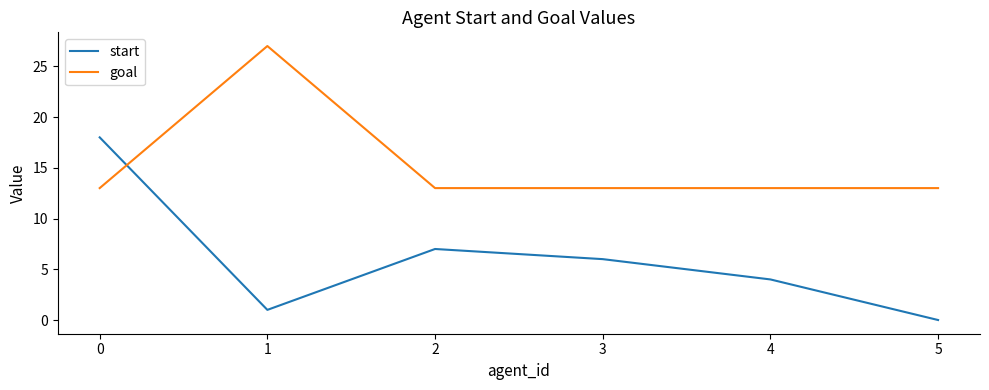

Does the chart display data point markers on the line(s)?

No